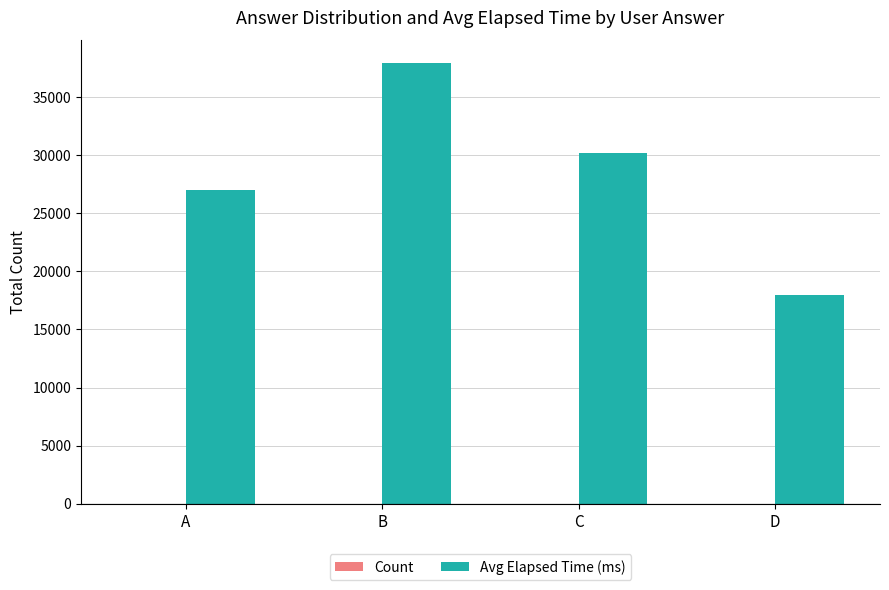

Which category has the highest value in the Avg Elapsed Time (ms) series?

B